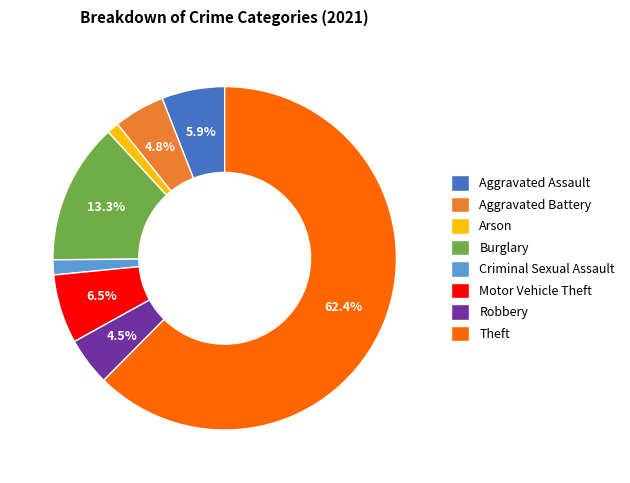

What is the ratio of the value at Aggravated Battery to the value at Robbery?

1.1